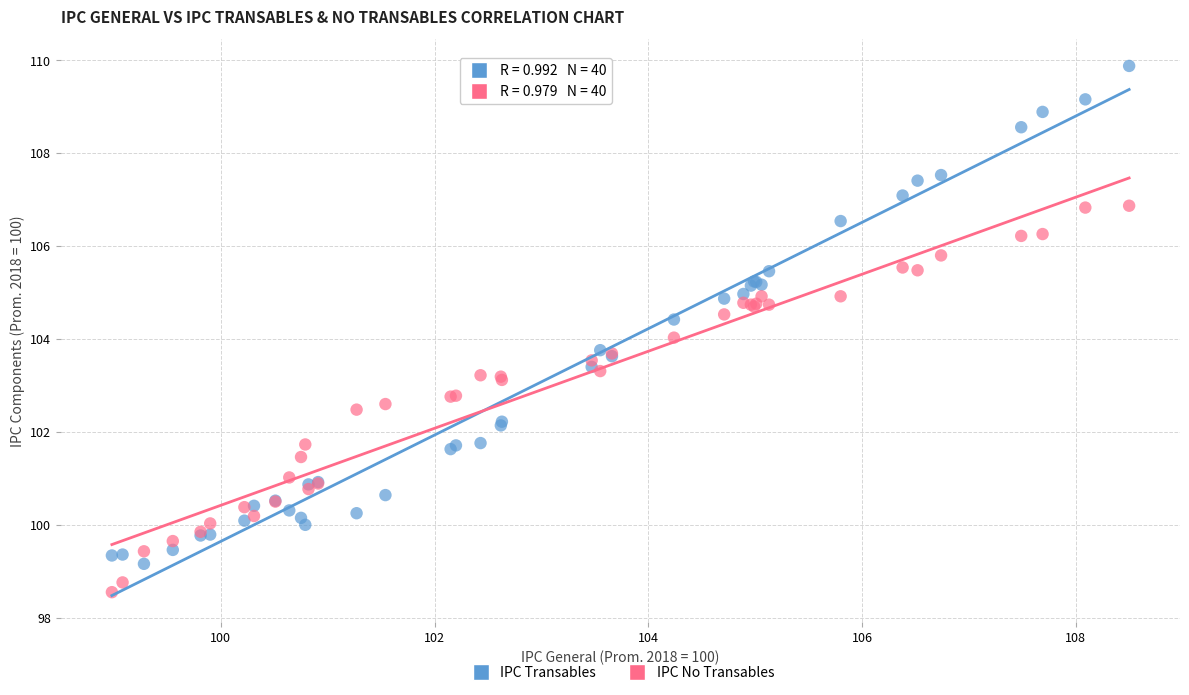

What is the X range (max minus min) for the scatter plot?

9.5